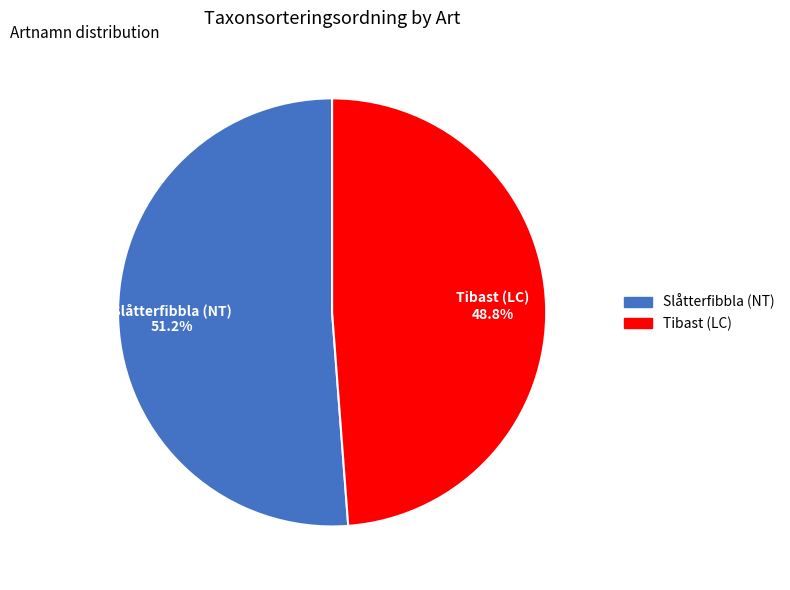

Which category has the biggest portion of the pie?

Slåtterfibbla (NT)